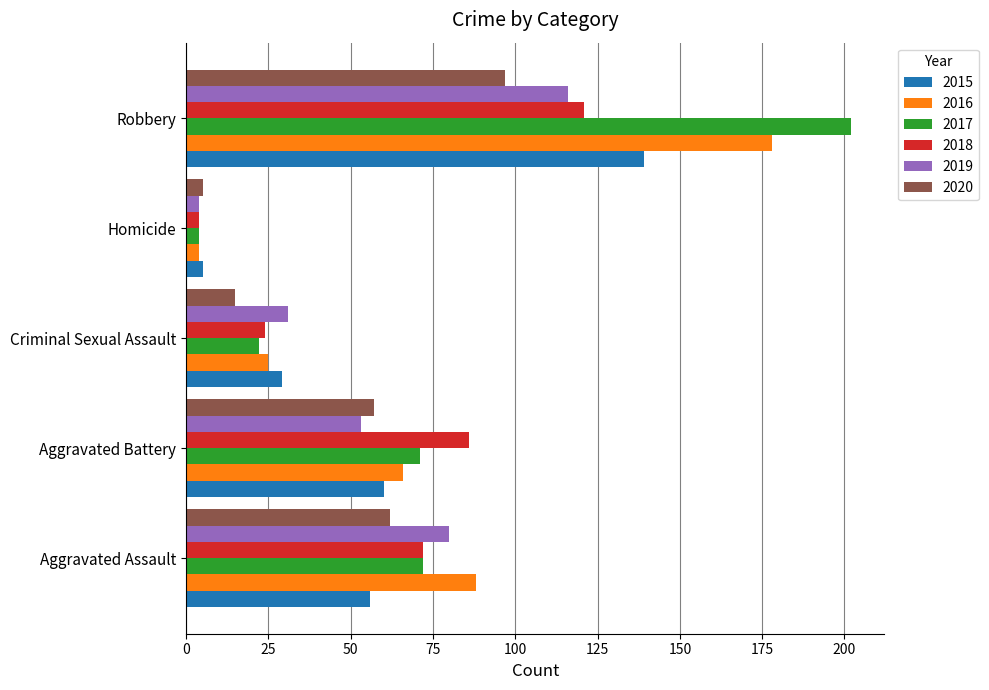

What value does the 2018 series have at Criminal Sexual Assault?

24